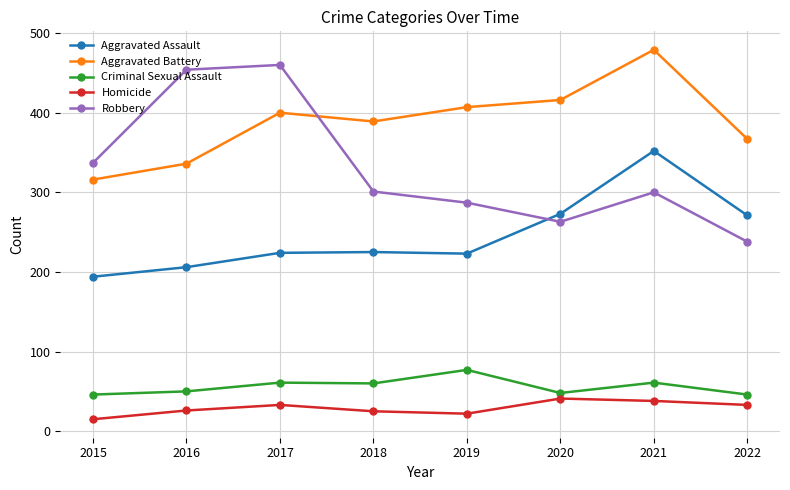

How many data points in Homicide are less than 33?

4